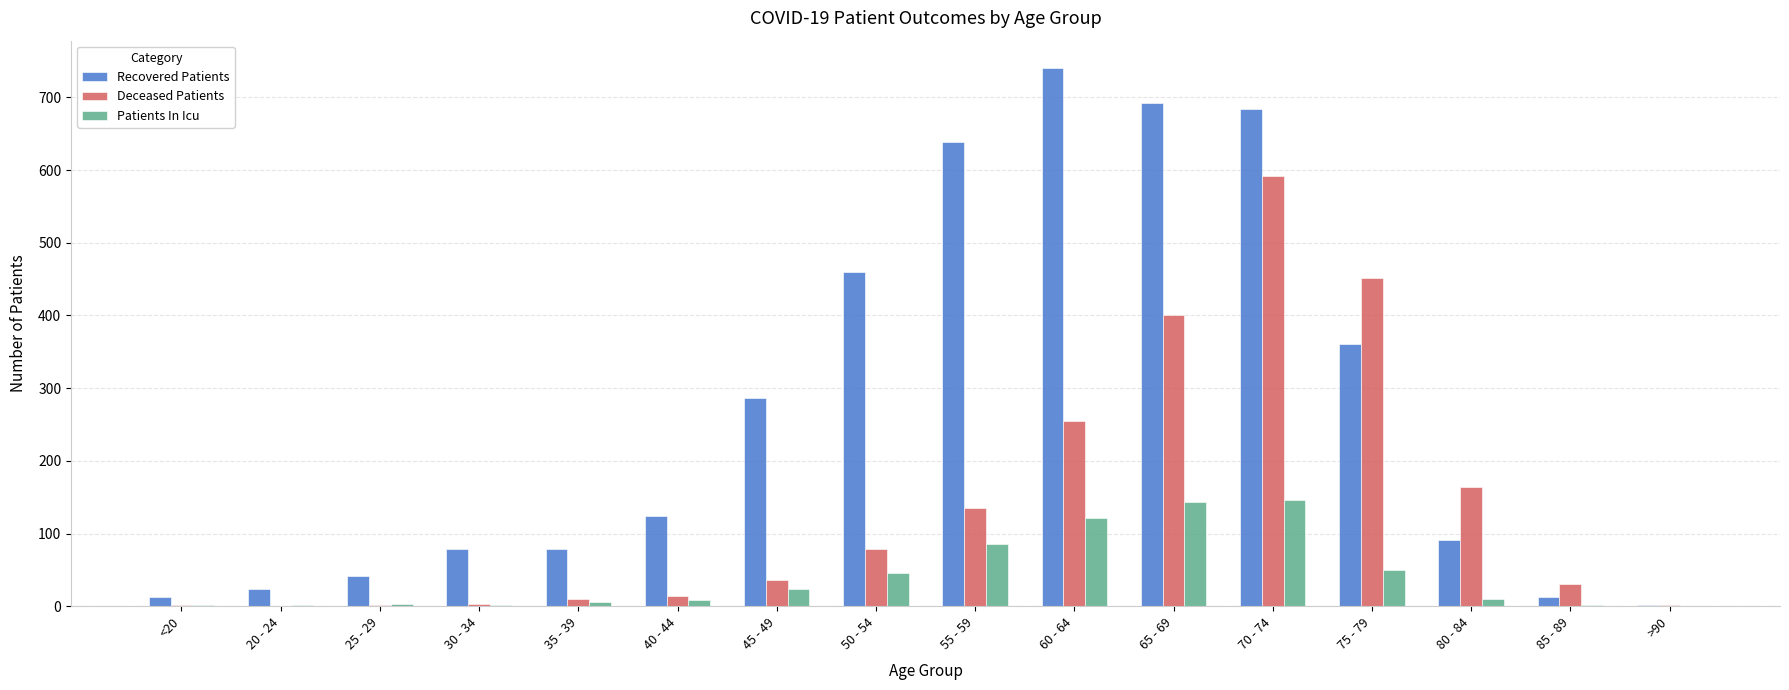

Which series has the largest range (max minus min)?

Recovered Patients